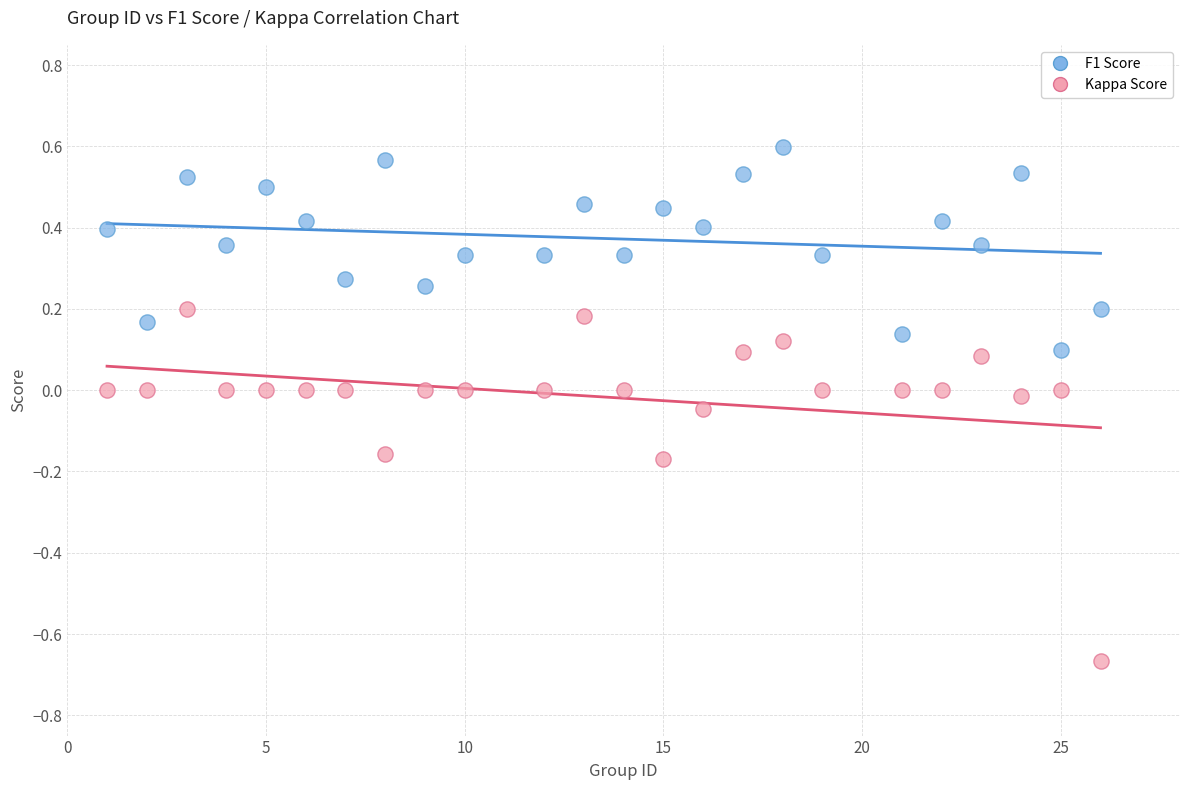

Which series contains the lowest Y value?

Kappa Score